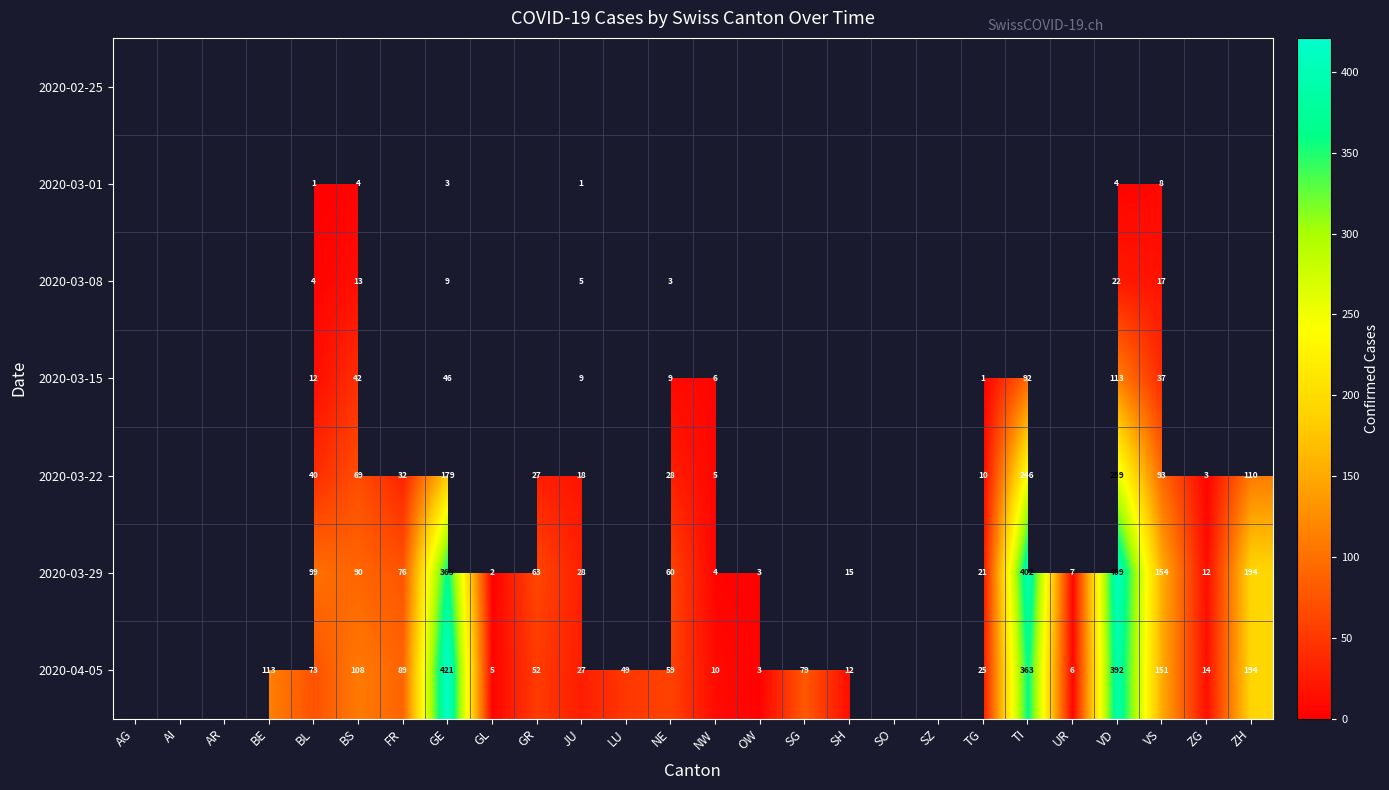

How many series are shown in this chart?

7